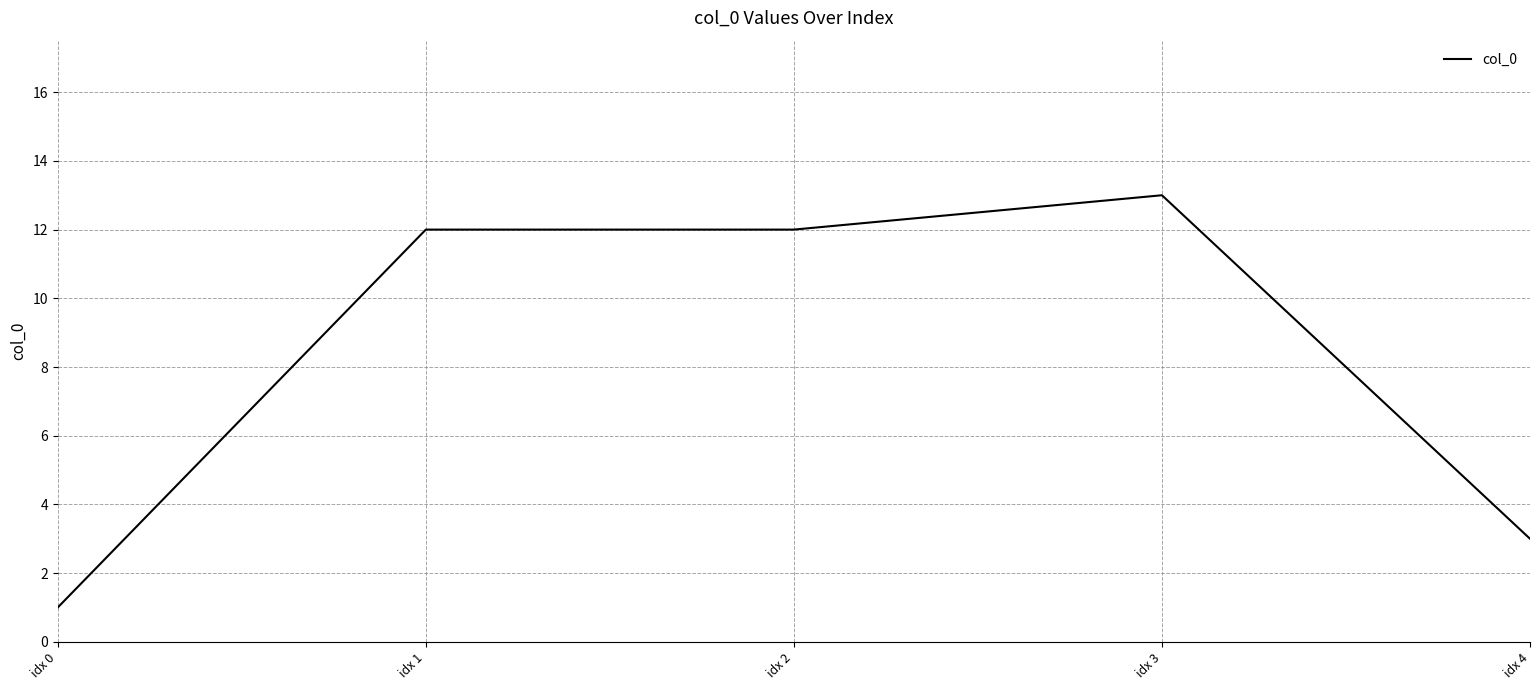

How many values are below 12?

2